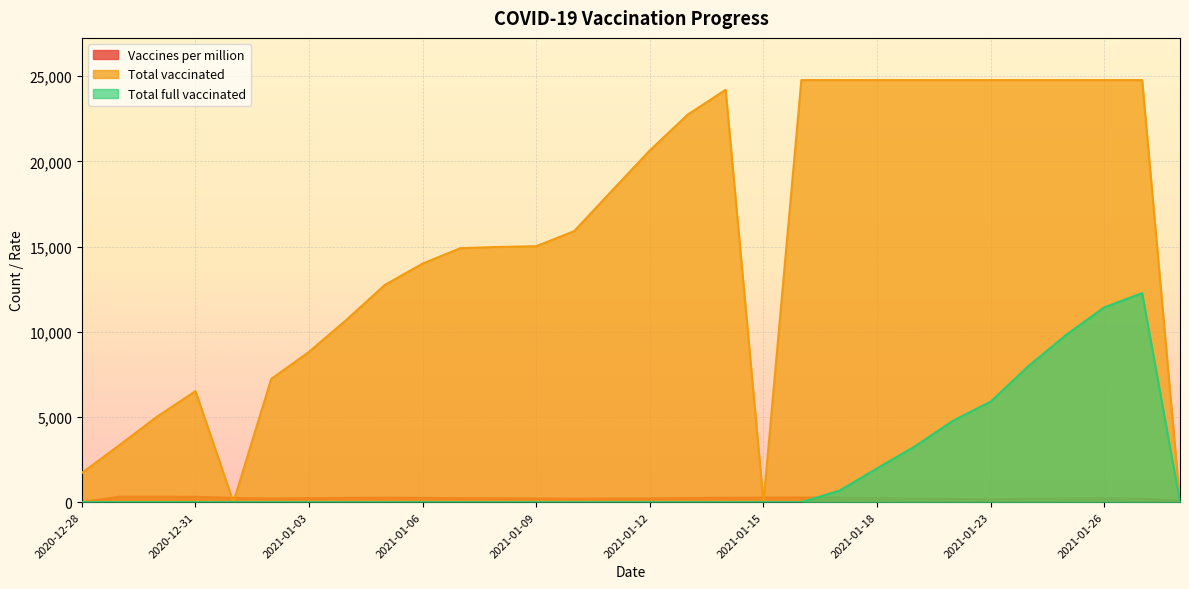

The Total full vaccinated series shows 3276 at 2021-01-19. True or false?

True